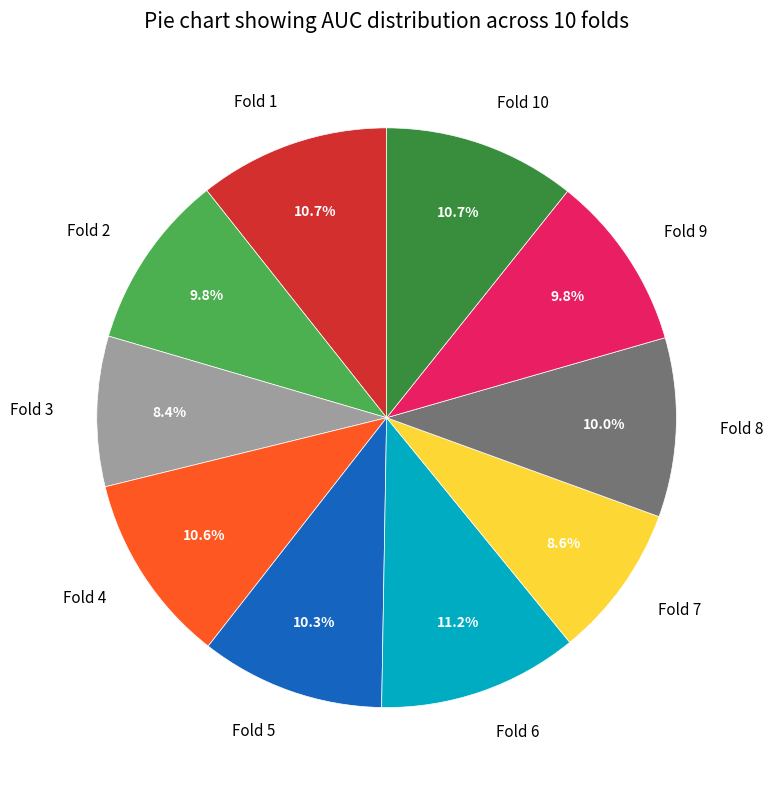

Between Fold 5 and Fold 6, which is larger?

Fold 6